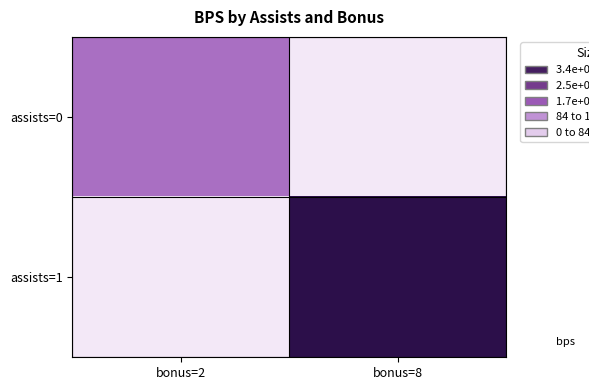

Reading right to left, transcribe all the data shown in this chart.

assists=0: bonus=8=0	bonus=2=176
assists=1: bonus=8=419	bonus=2=0